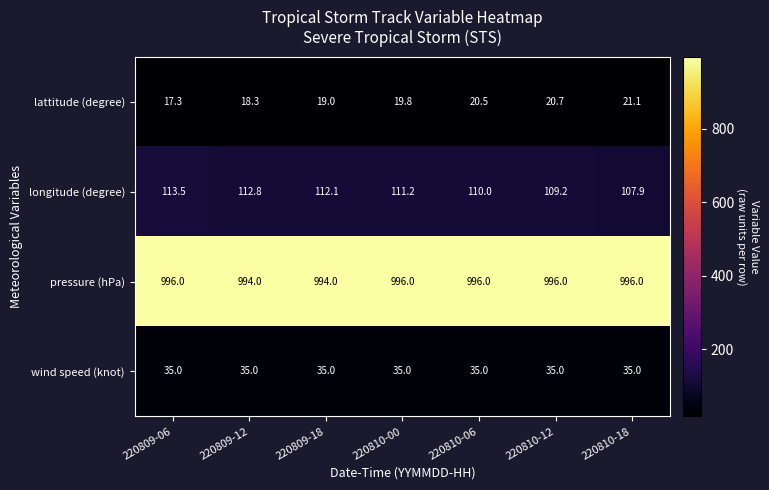

What value does the wind speed (knot) series have at 220810-12?

35.0